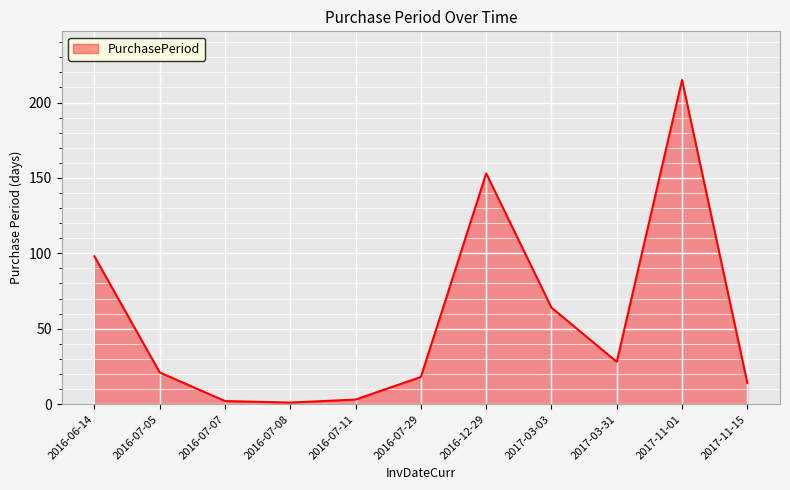

The chart shows a value of 2 at 2016-07-07. True or false?

True